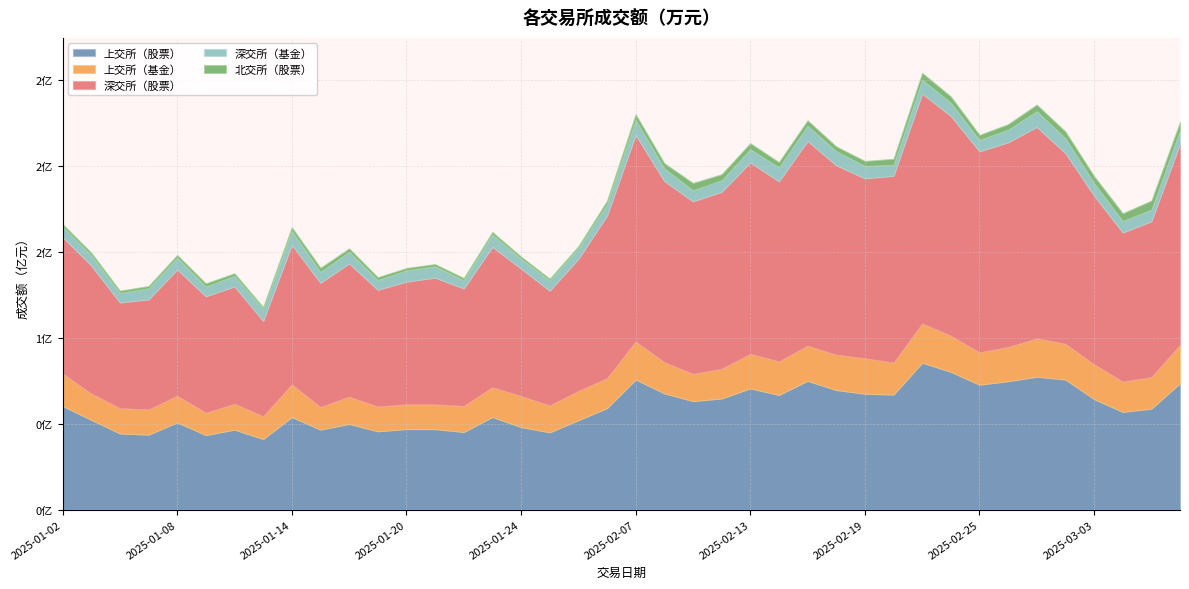

Between 2025-01-20 and 2025-03-04, which series saw the biggest shift?

深交所（股票）